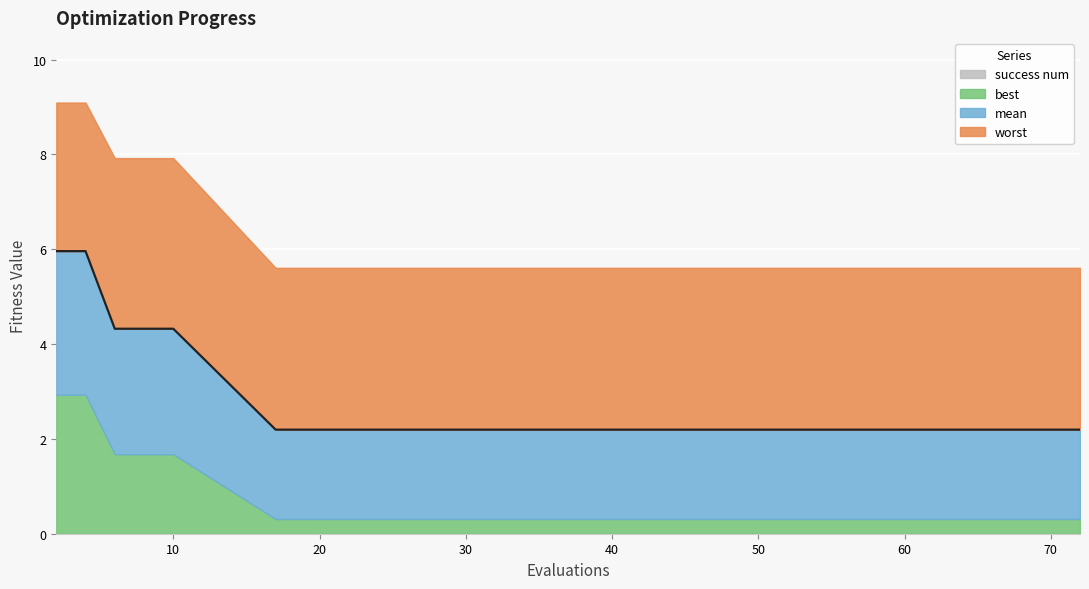

Which category has the highest value in the success num series?

2